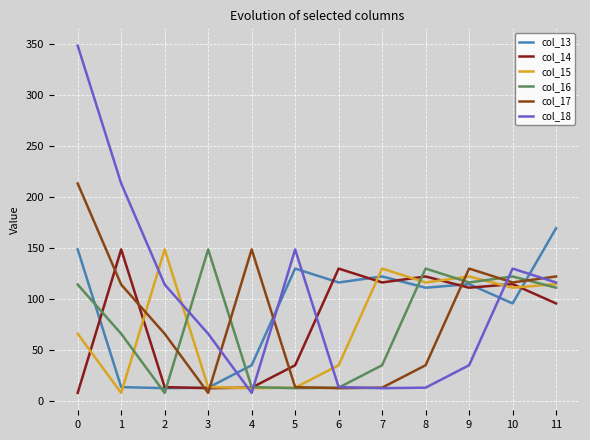

Between which two adjacent categories do col_18 and col_16 first intersect?

2 and 3